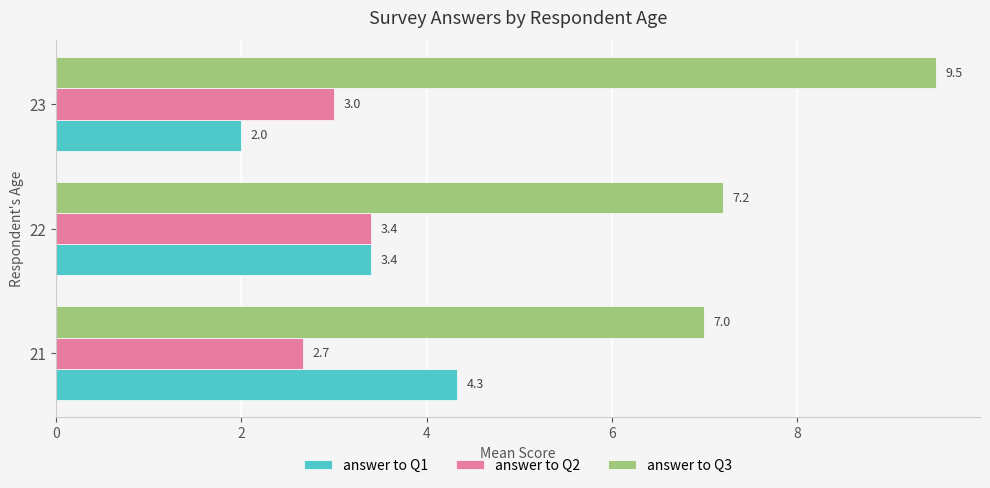

Which series changed the most between 21 and 22?

answer to Q1